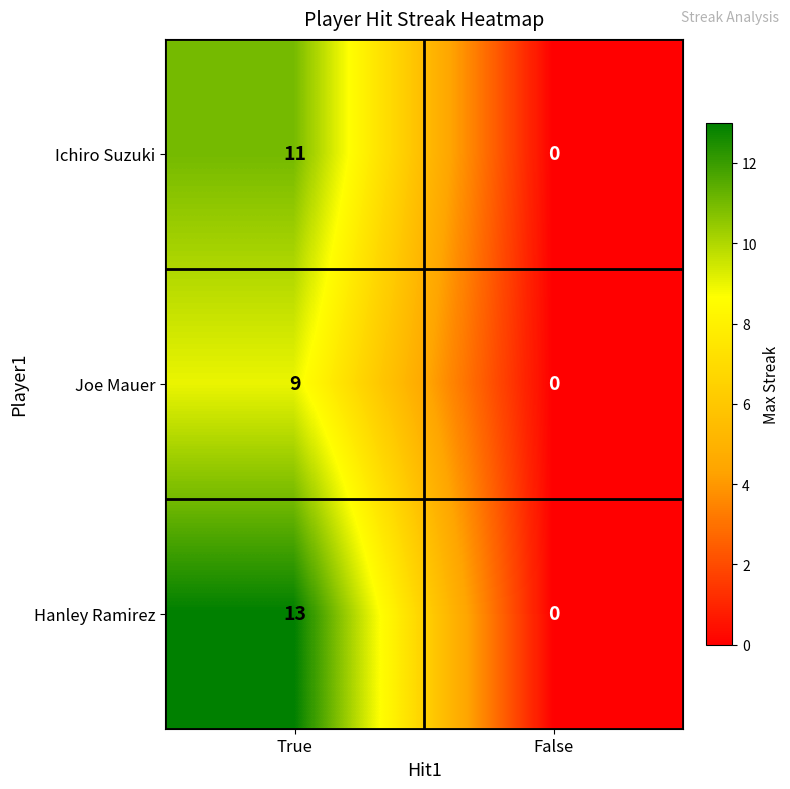

True or false: Ichiro Suzuki has a value of 7 at False.

False